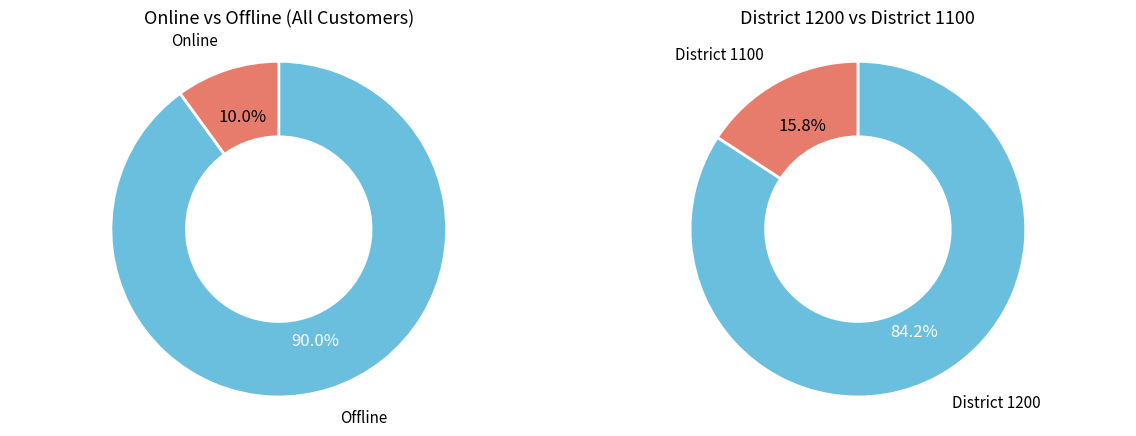

Is the sum of 0 and 1 greater than half?

Yes